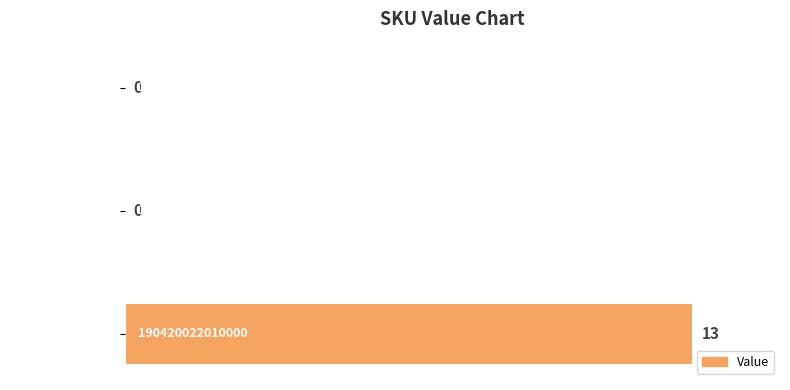

Does the chart contain stacked bars?

No